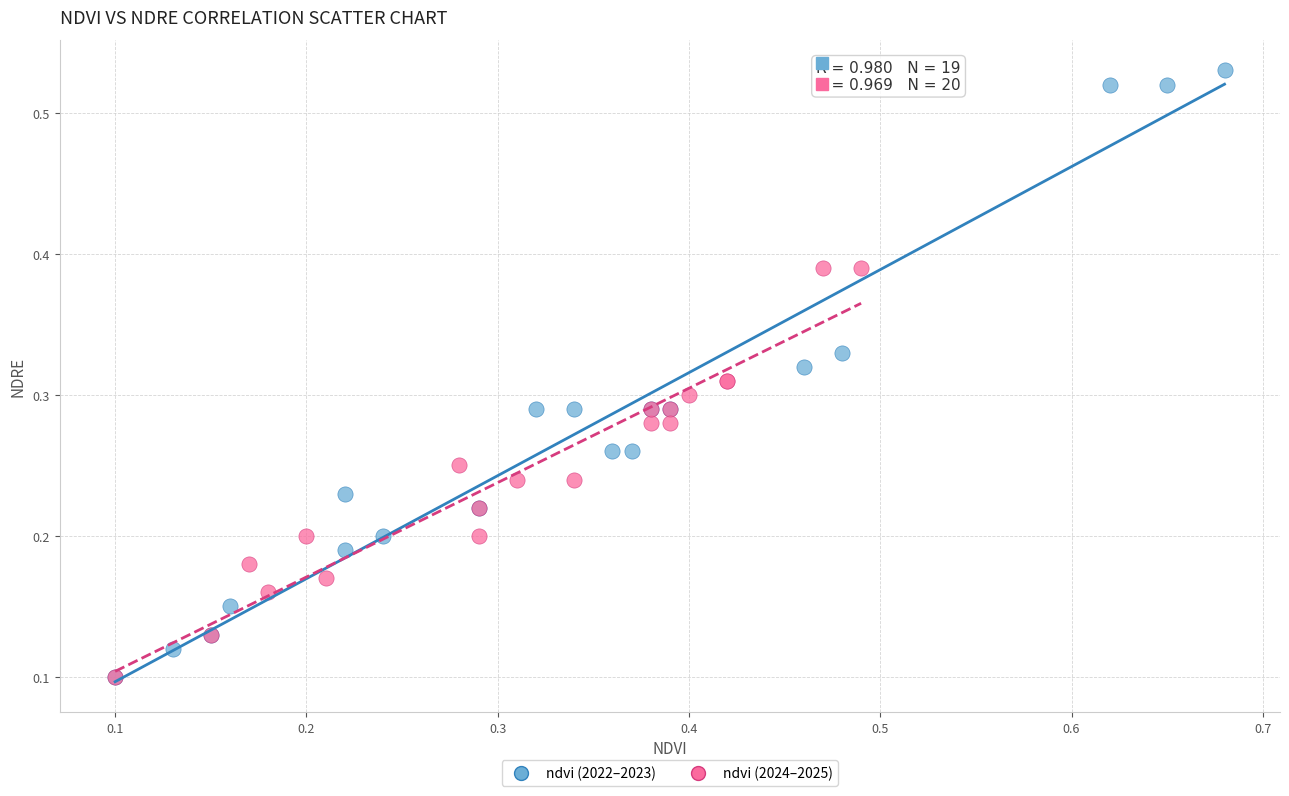

Which series contains the highest Y value?

ndvi (2022–2023)